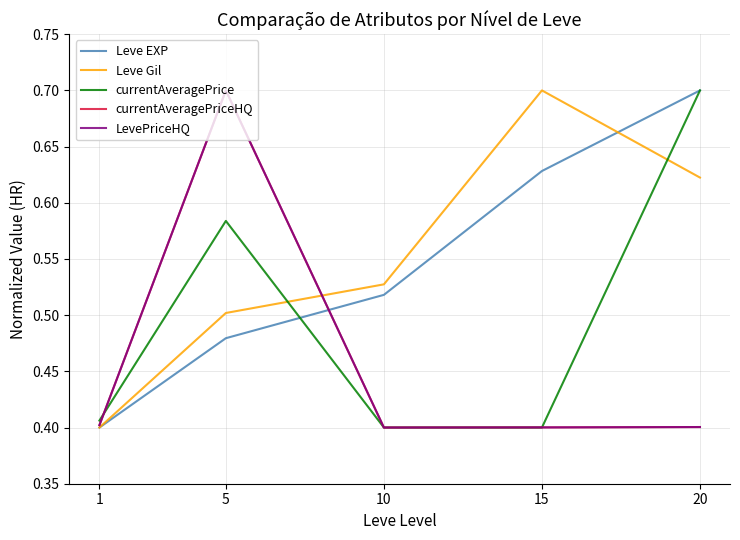

At which category is the sum across all series the highest?

5